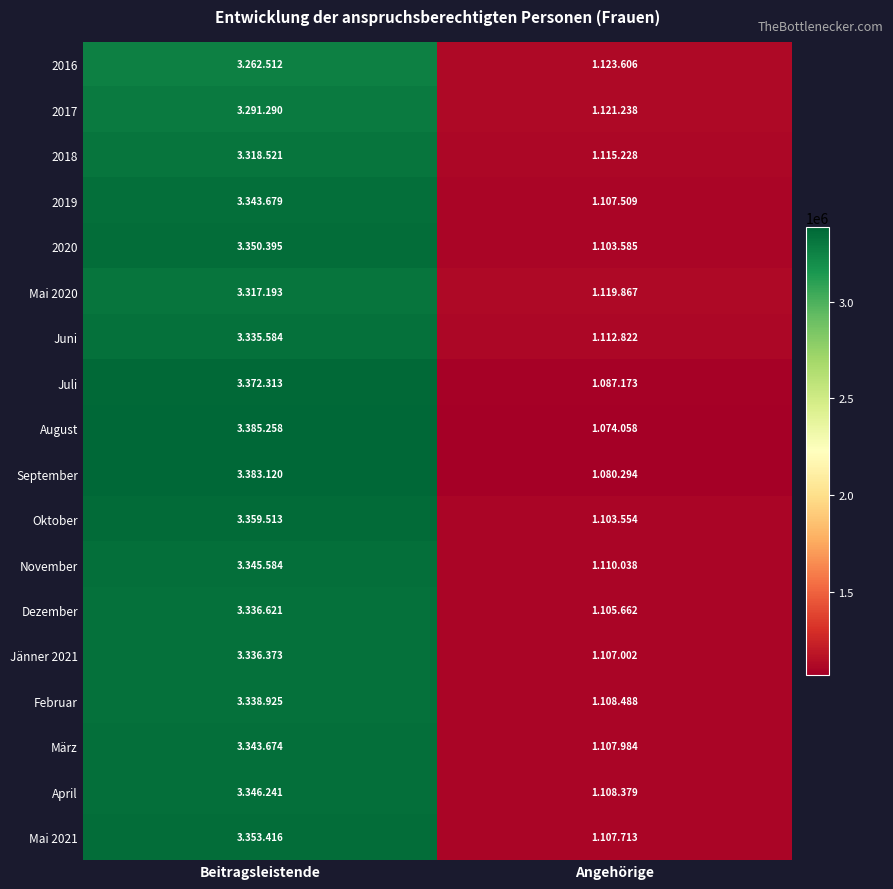

Which series has the largest total across all categories?

September